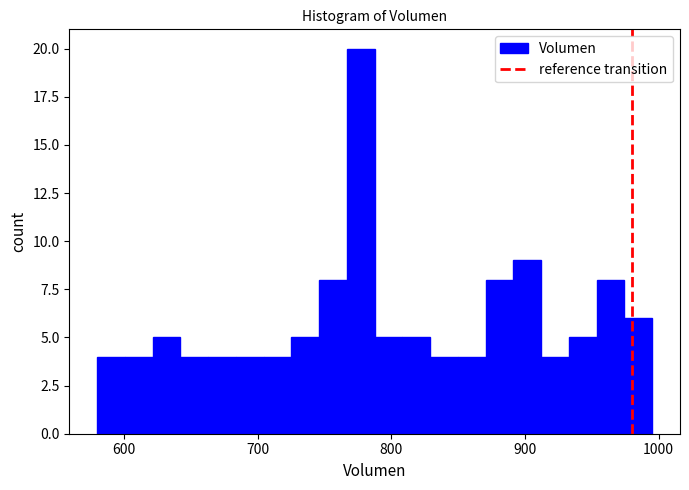

Around what value on the x-axis is the tallest bar? Give the approximate position of its centre, as read against the axis.

780